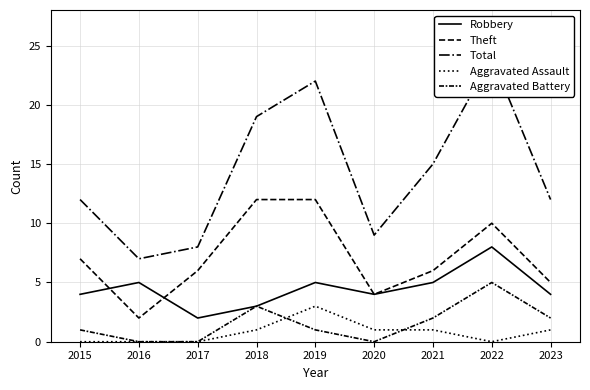

At which label does Theft reach its minimum?

2016